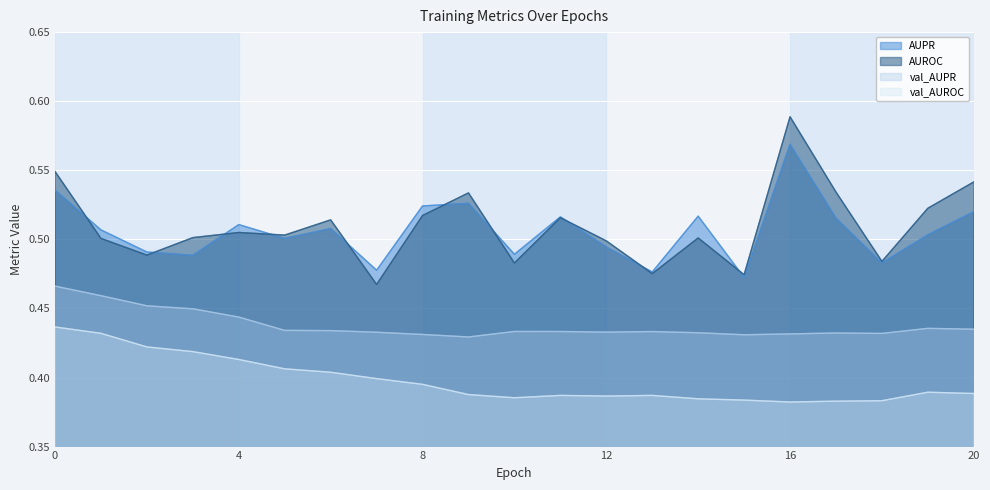

Is it true that AUROC equals 0.8 at 15?

False